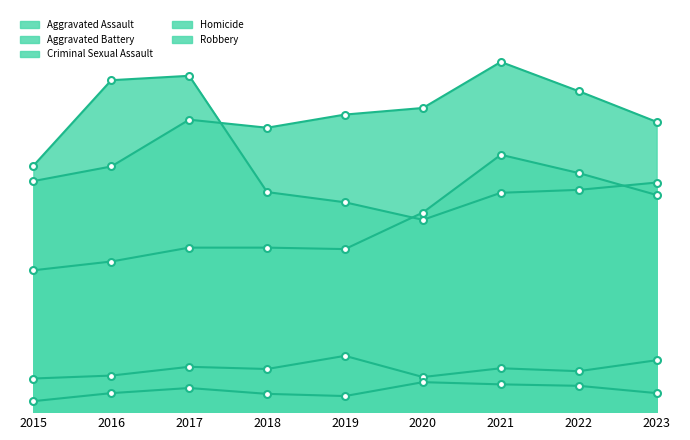

At which label does Aggravated Assault reach its minimum?

2015